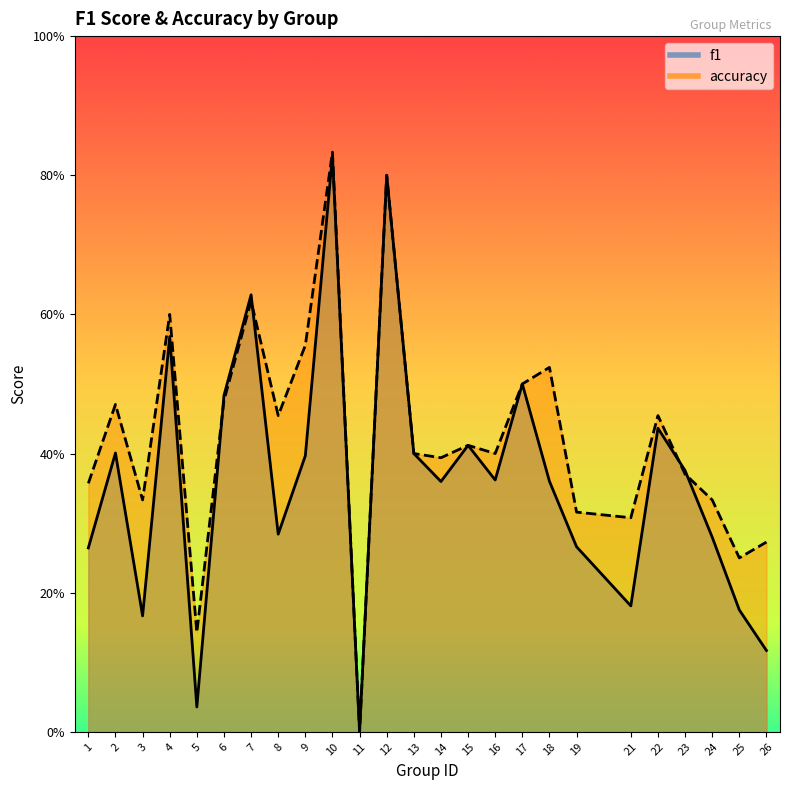

Reading left to right, extract all data points from this chart.

f1: 0.3	0.4	0.2	0.6	0.0	0.5	0.6	0.3	0.4	0.8	0.0	0.8	0.4	0.4	0.4	0.4	0.5	0.4	0.3	0.2	0.4	0.4	0.3	0.2	0.1
accuracy: 0.4	0.5	0.3	0.6	0.1	0.5	0.6	0.5	0.6	0.8	0.0	0.8	0.4	0.4	0.4	0.4	0.5	0.5	0.3	0.3	0.5	0.4	0.3	0.2	0.3